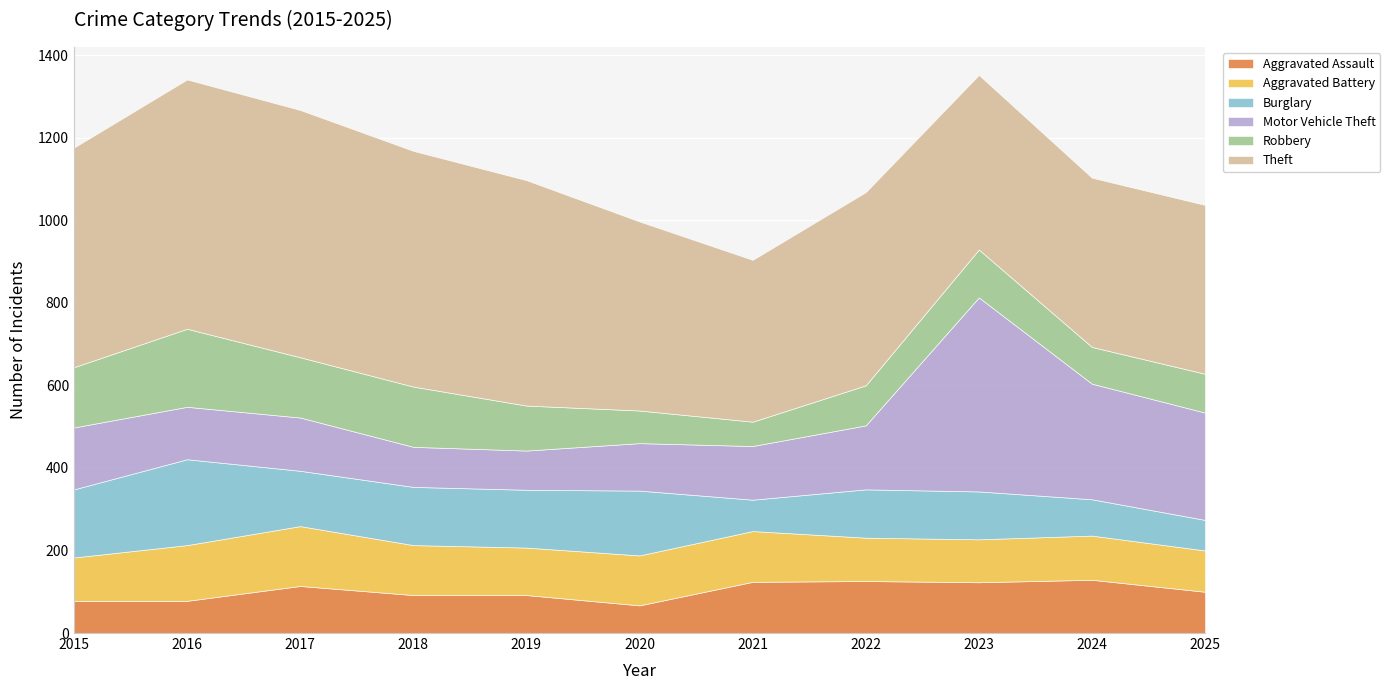

What is the lowest value of the Robbery series?

59